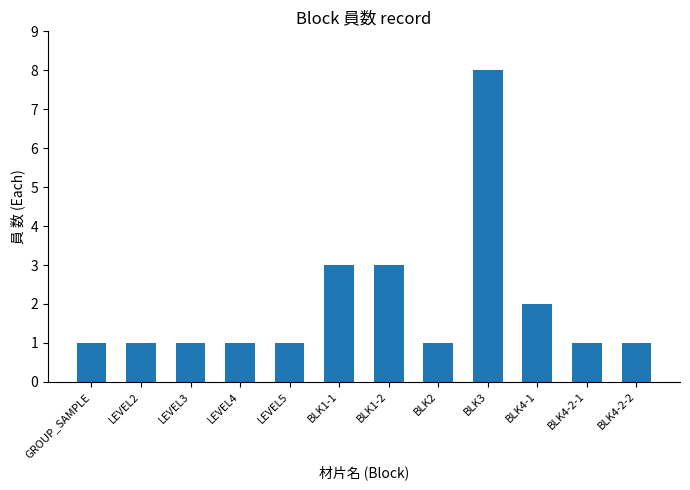

What is the label of the 6th bar from the right?

BLK1-2